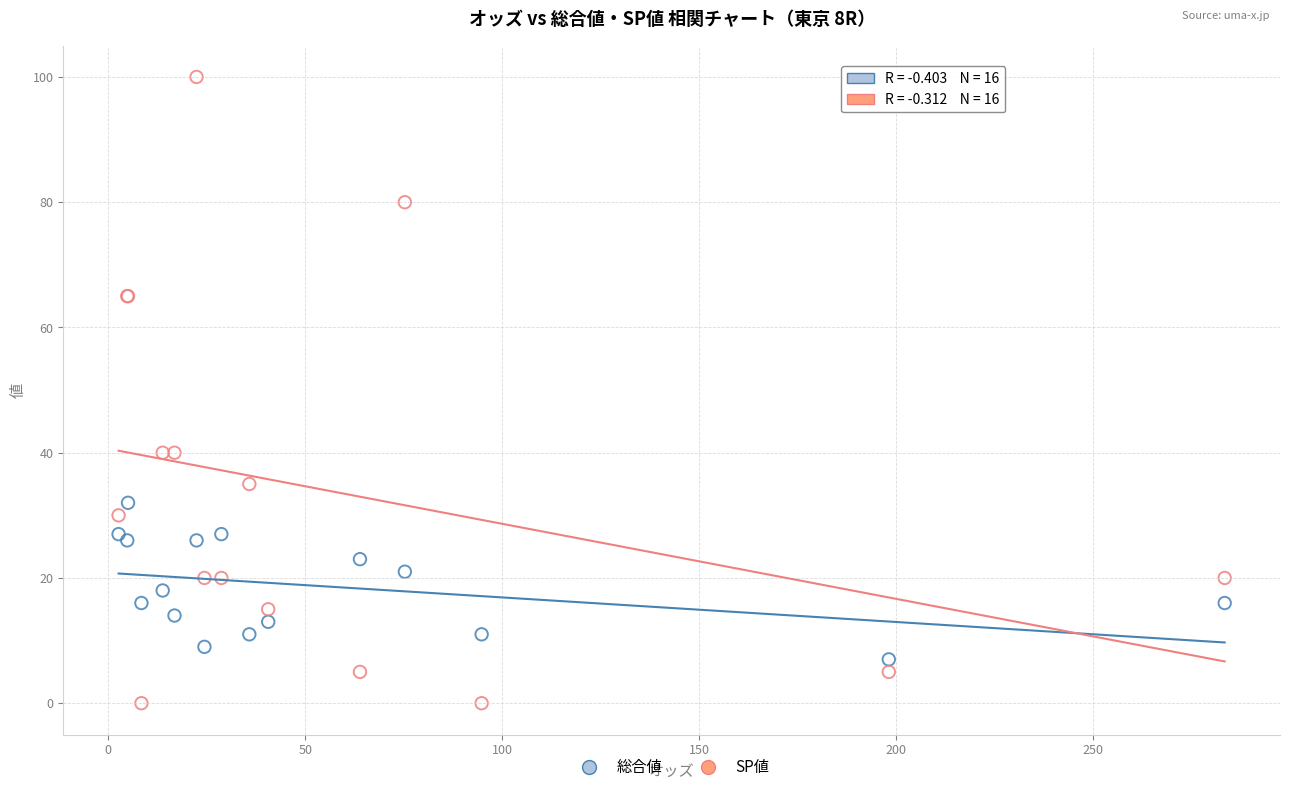

Which series contains the highest Y value?

SP値